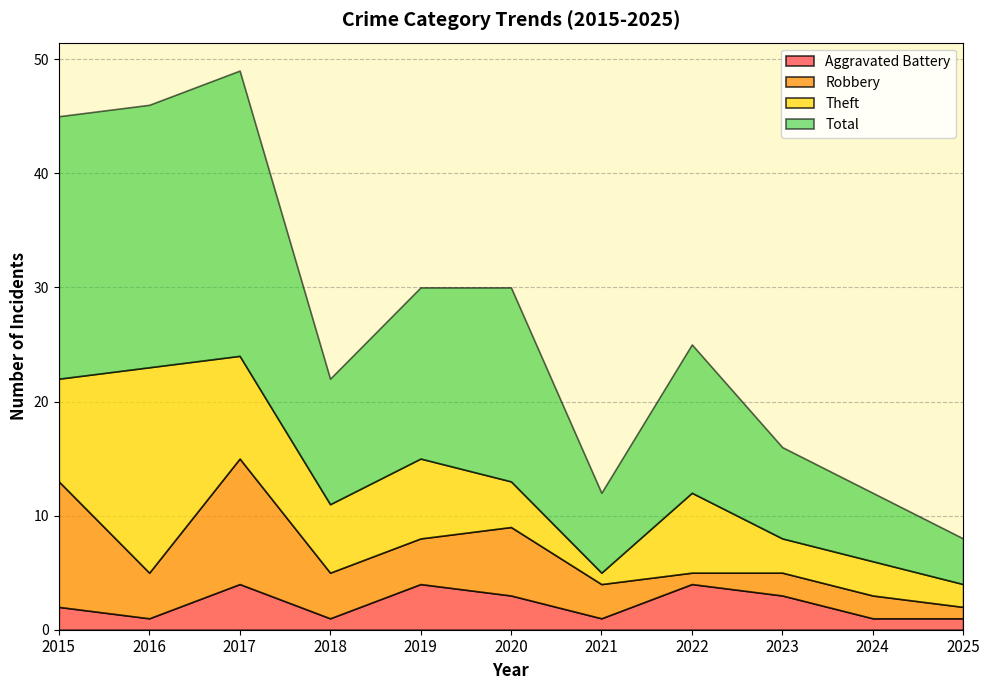

Between 2023 and 2017, which is larger?

2017